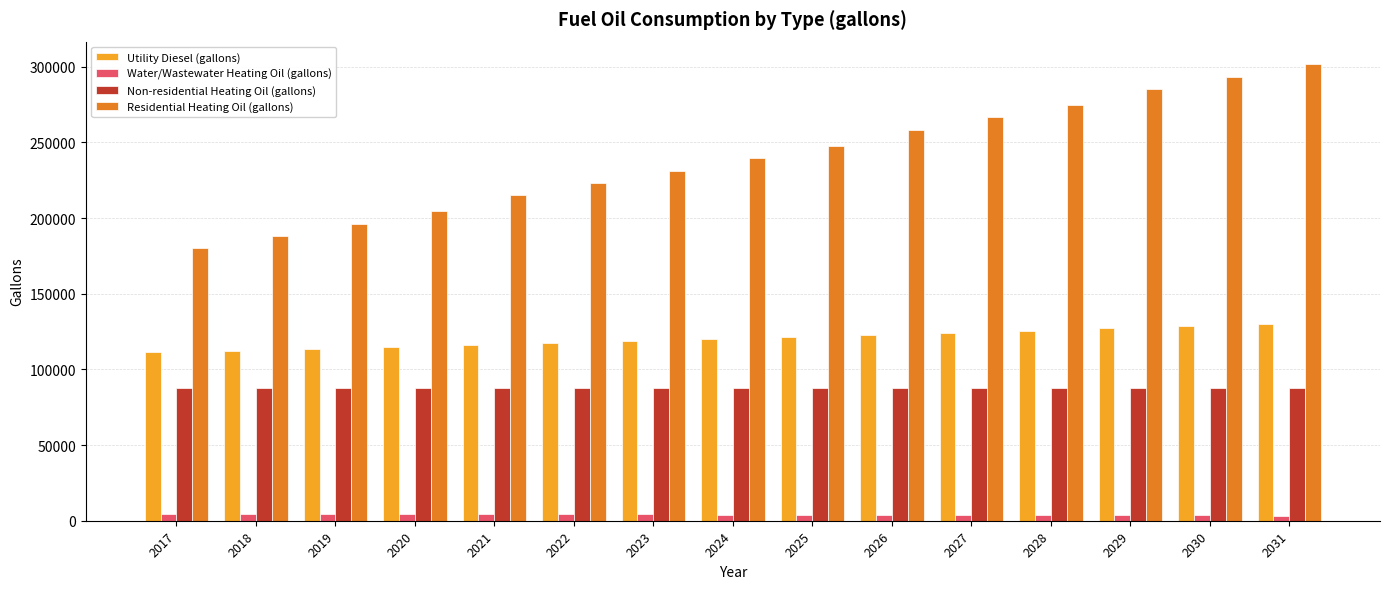

The value of Utility Diesel (gallons) at 2017 is 146975.3. True or false?

False